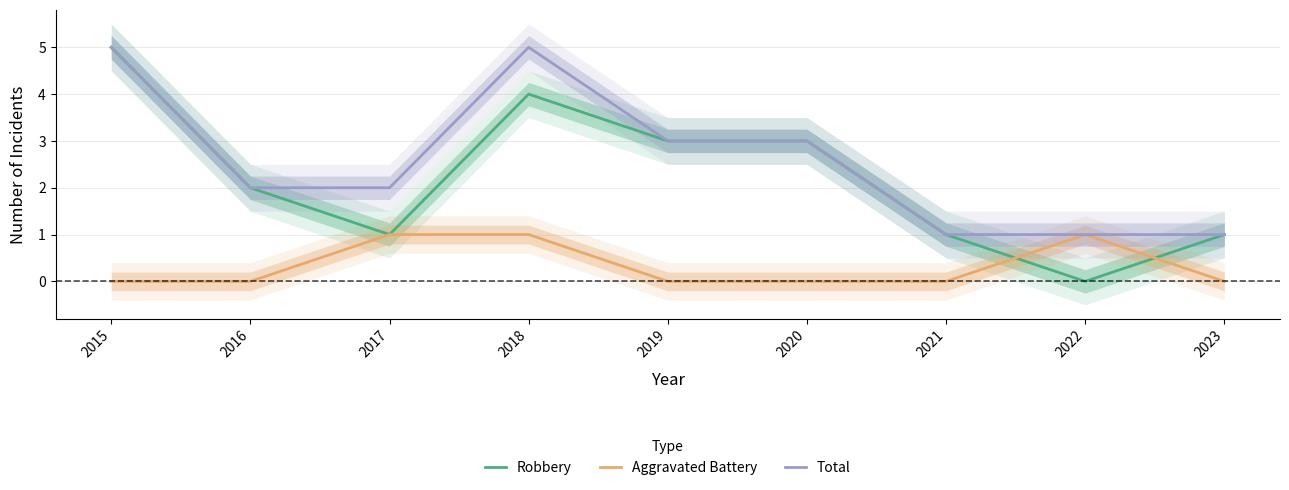

What is the difference between the highest and lowest values at 2017?

1